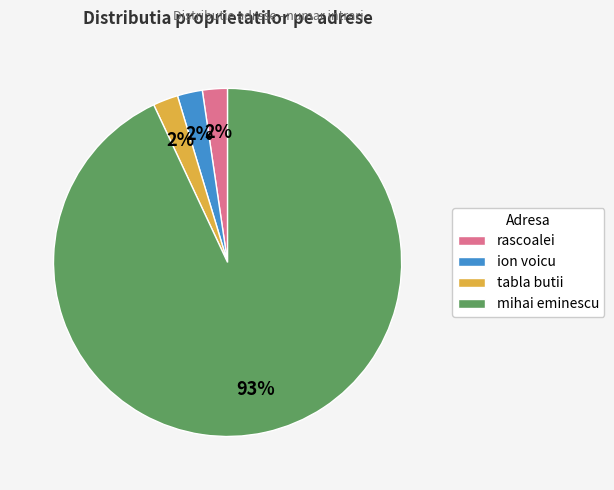

Which slice is the largest?

mihai eminescu